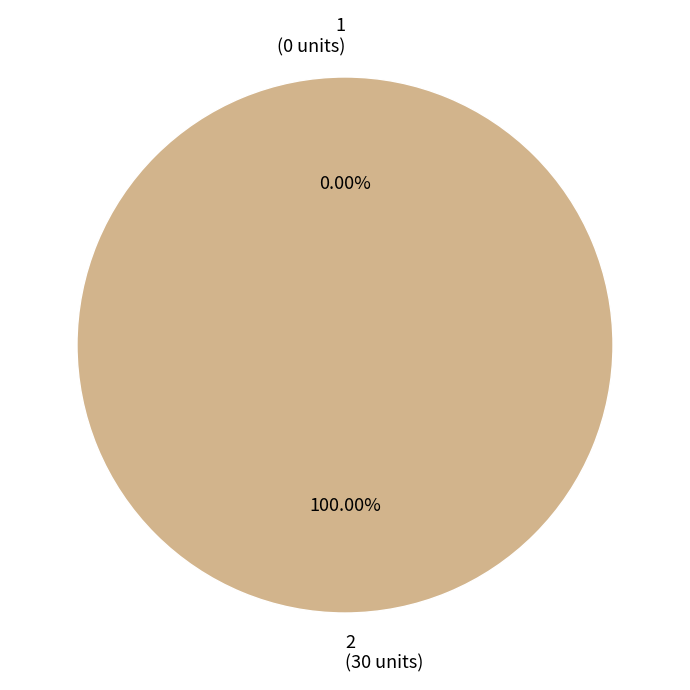

How many slices are in this pie chart?

2